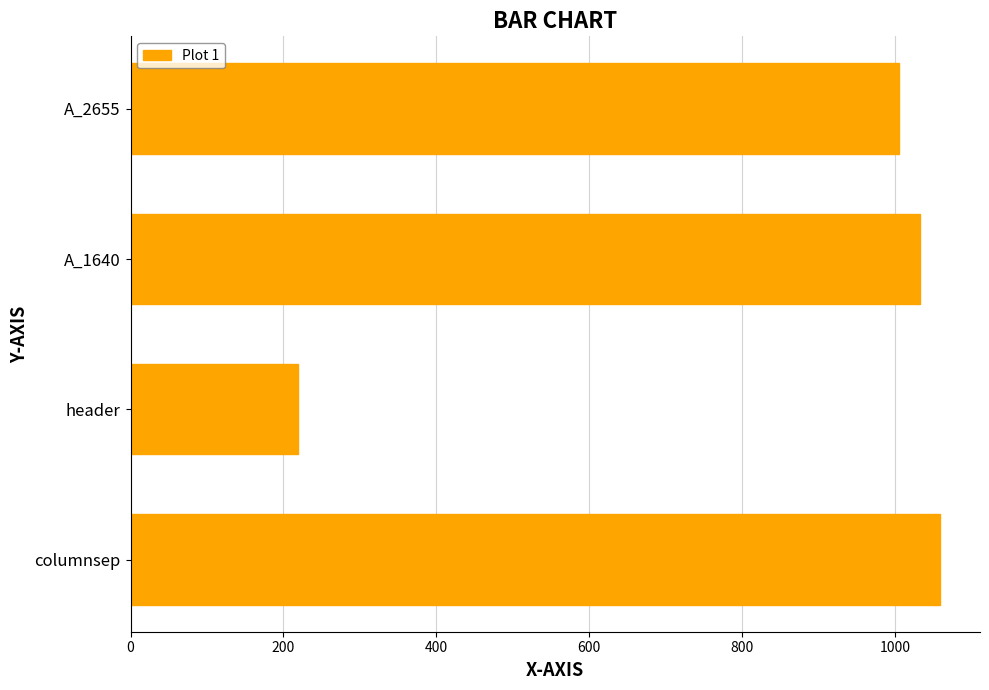

Reading bottom to top, extract all data points from this chart.

columnsep=1058	header=219	A_1640=1032	A_2655=1005